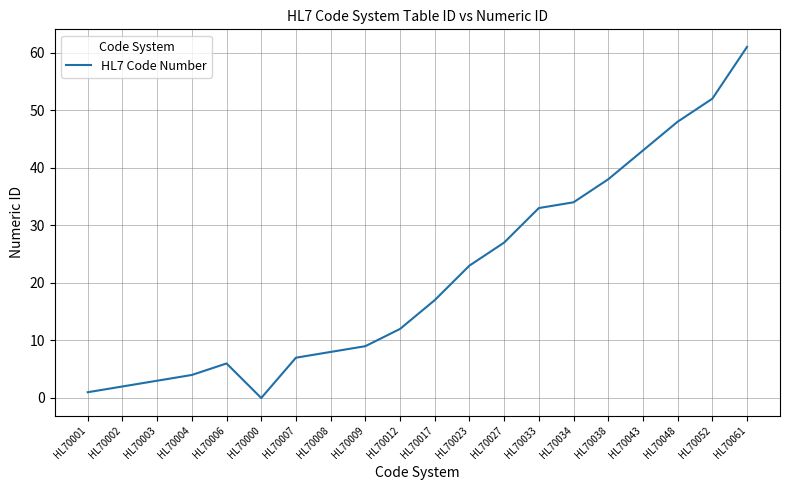

Which category has the lowest value across all series?

HL70000